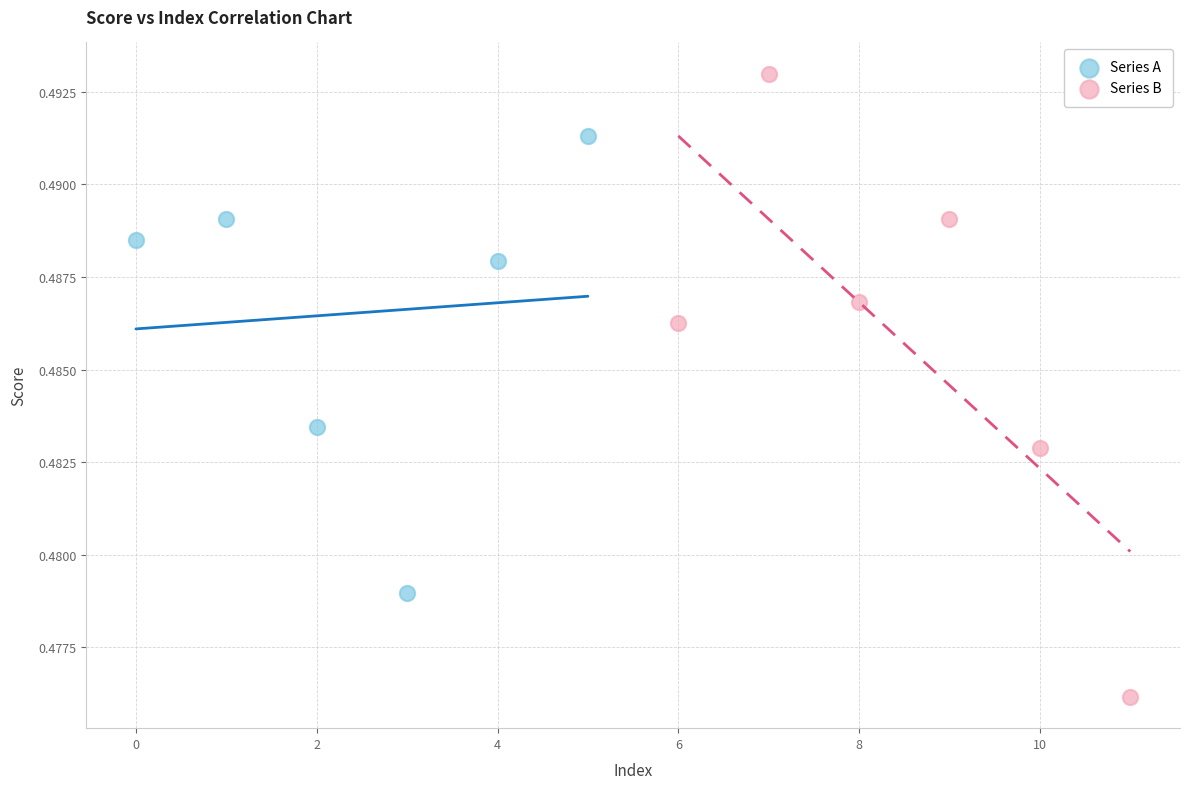

Which series contains the lowest Y value?

Series B